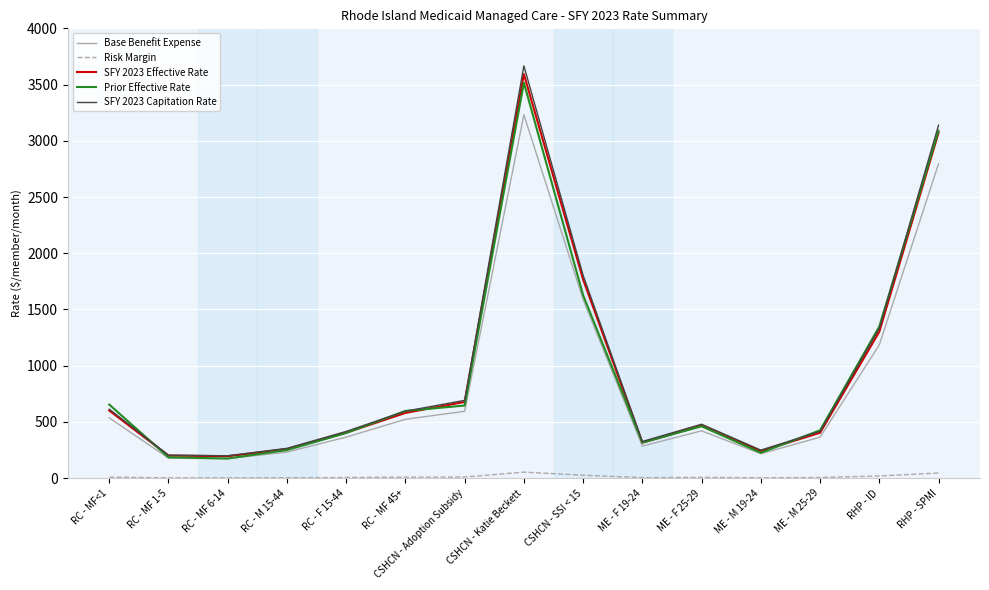

At how many categories does at least one series exceed 373?

10